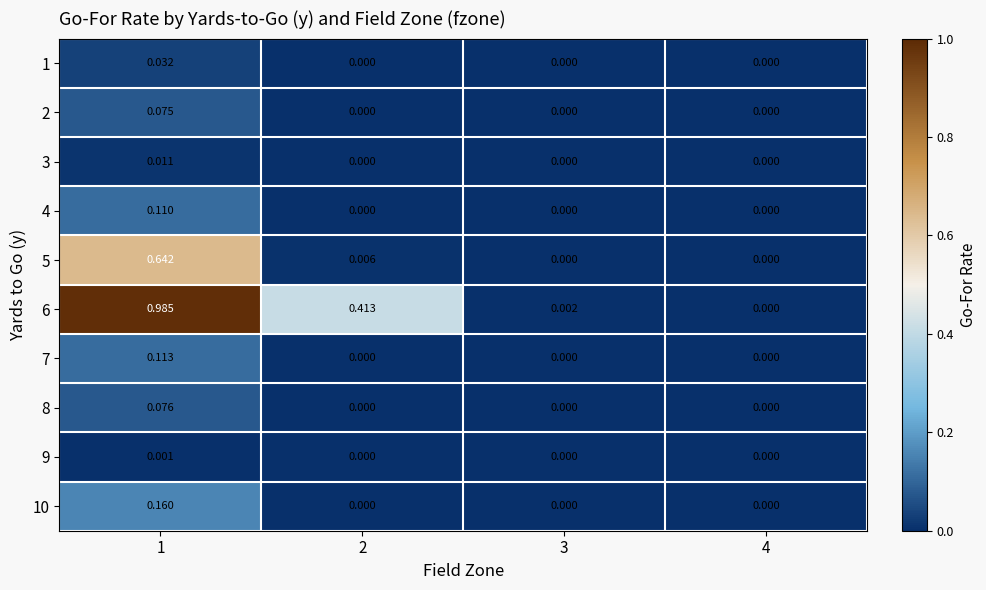

Is the value of 8 at 2 greater than the value of 5 at 1?

No